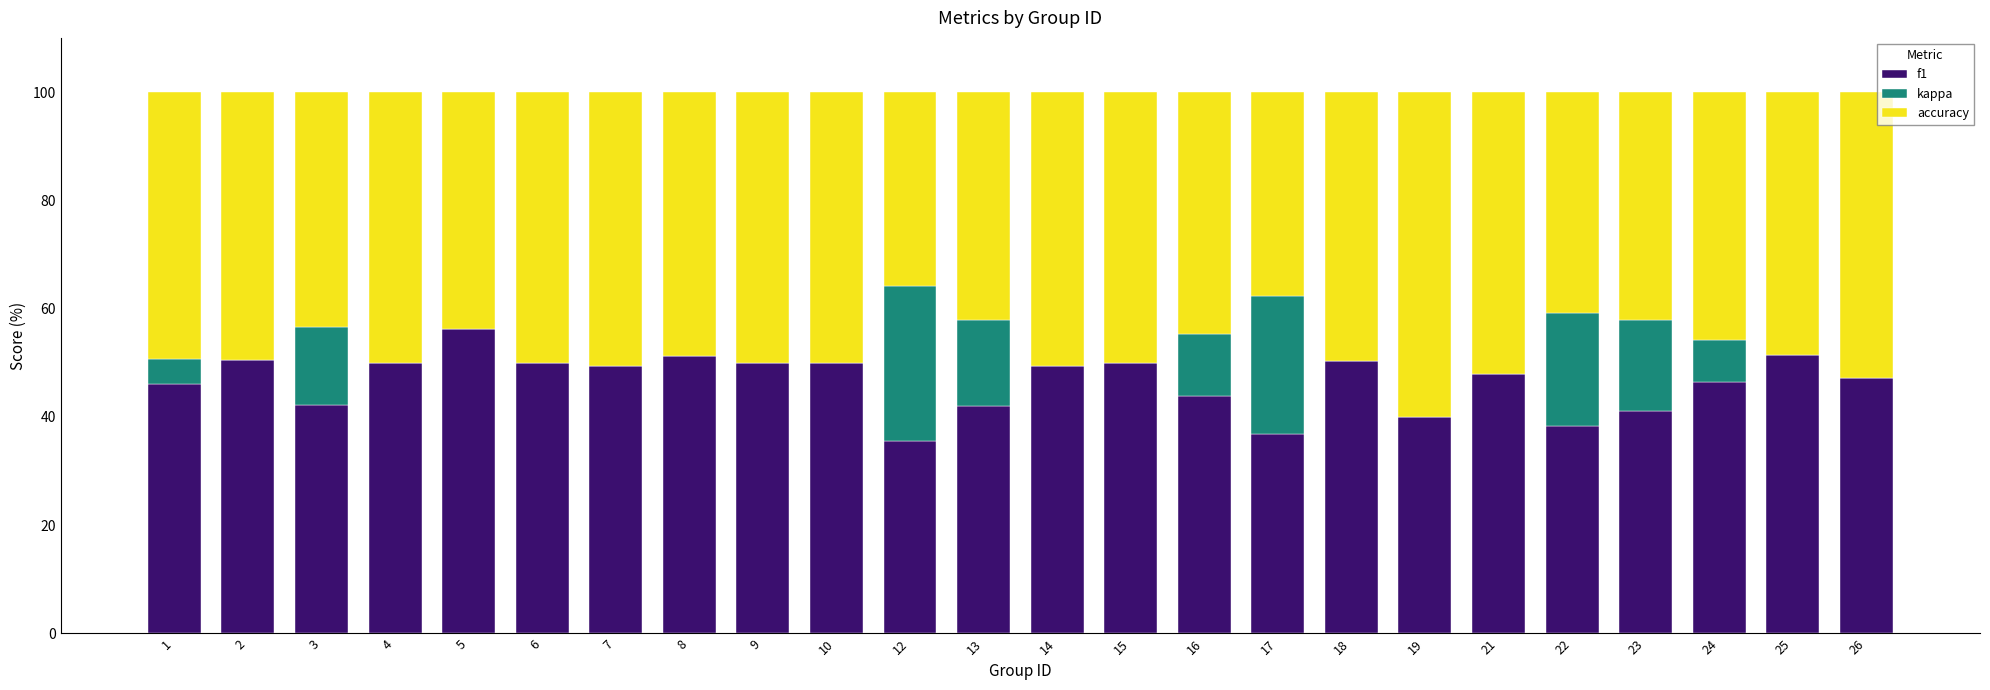

What is the total value across all series at 1?

100.0